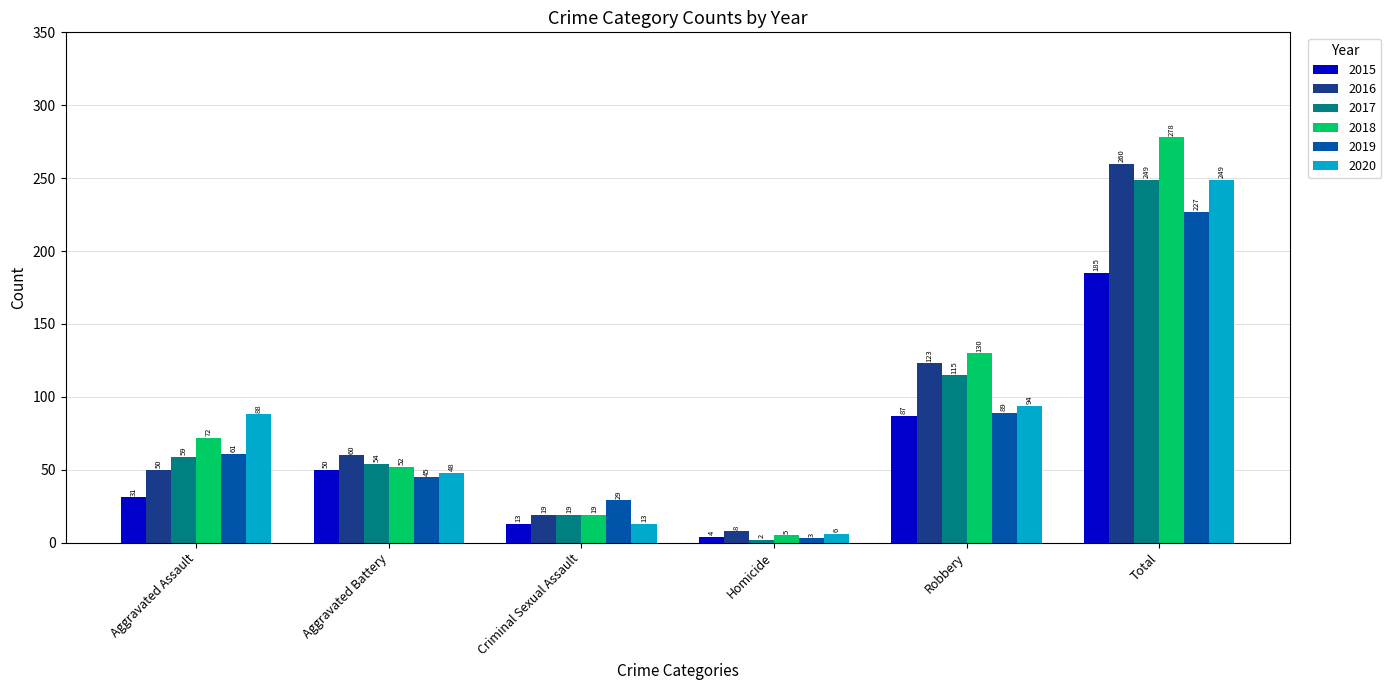

Which series has the largest range (max minus min)?

2018